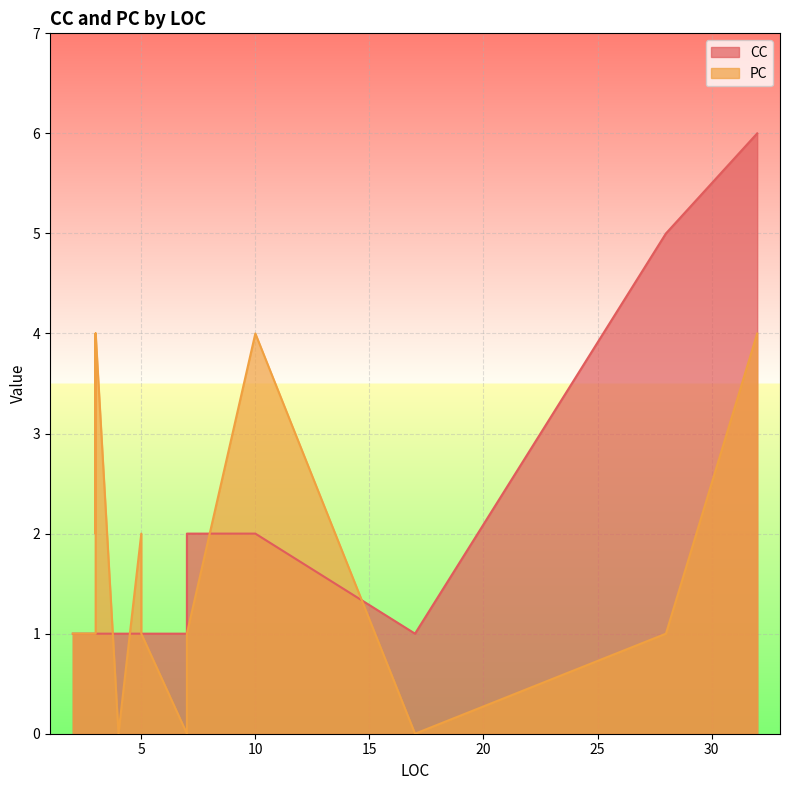

Reading left to right, what are all the values shown in this chart?

CC: 4=1	28=5	5=1	3=1	3=1	5=1	32=6	3=1	7=1	2=1	3=1	17=1	7=2	10=2	3=1
PC: 4=0	28=1	5=2	3=1	3=1	5=1	32=4	3=4	7=0	2=1	3=2	17=0	7=1	10=4	3=4